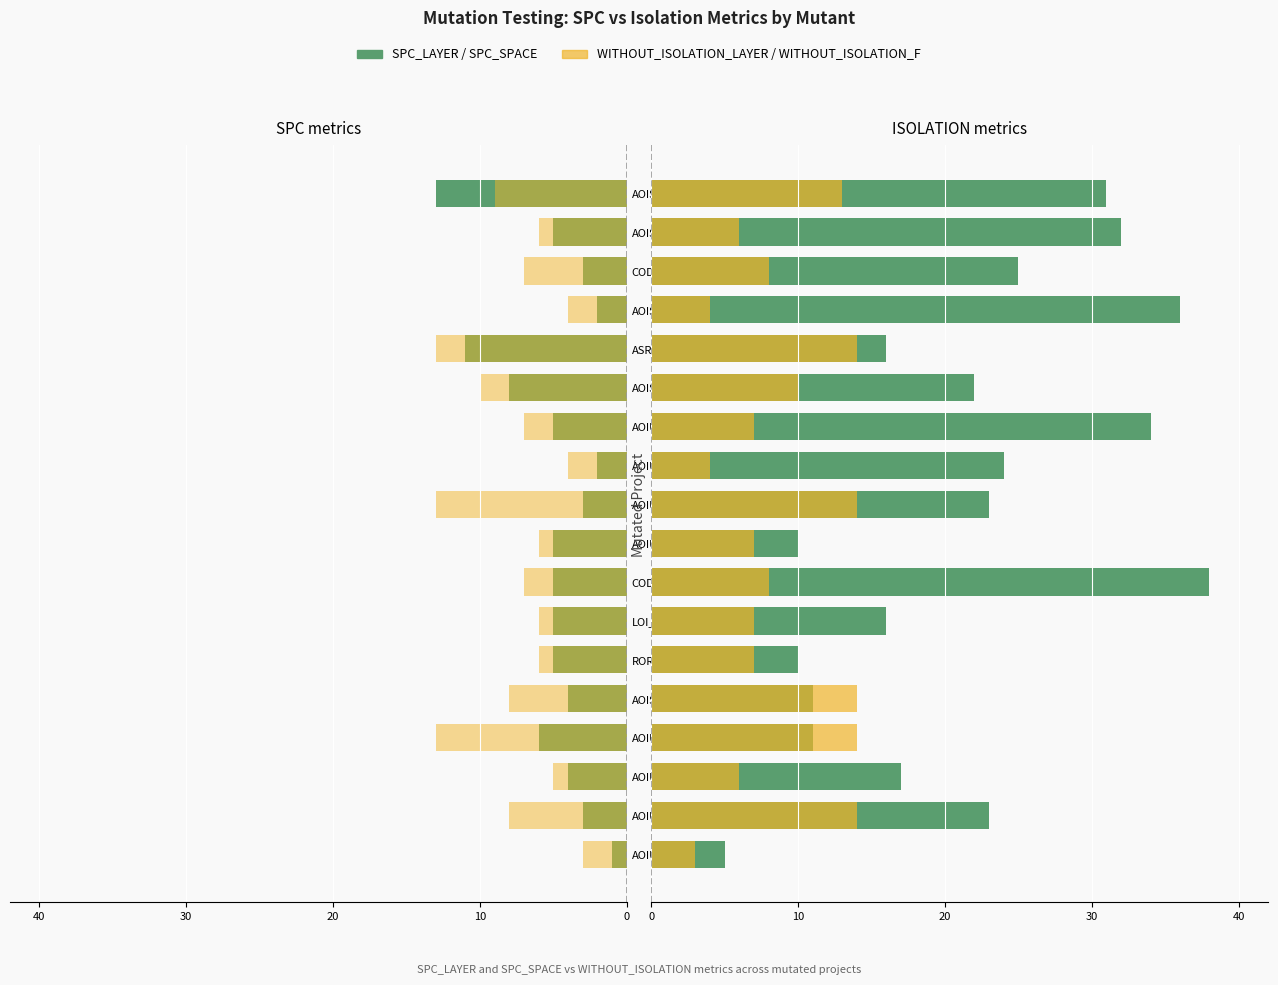

What is the sum of all WITHOUT_ISOLATION_F values?

160